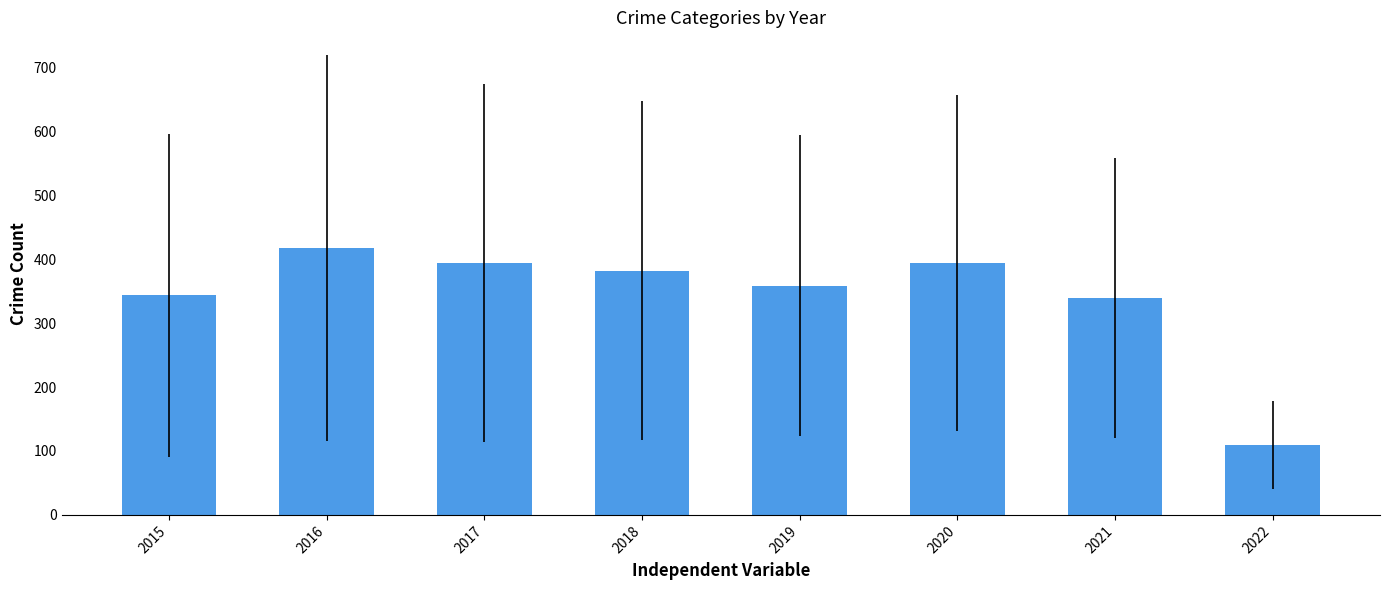

Is it true that the value at 2015 is 343.8?

True